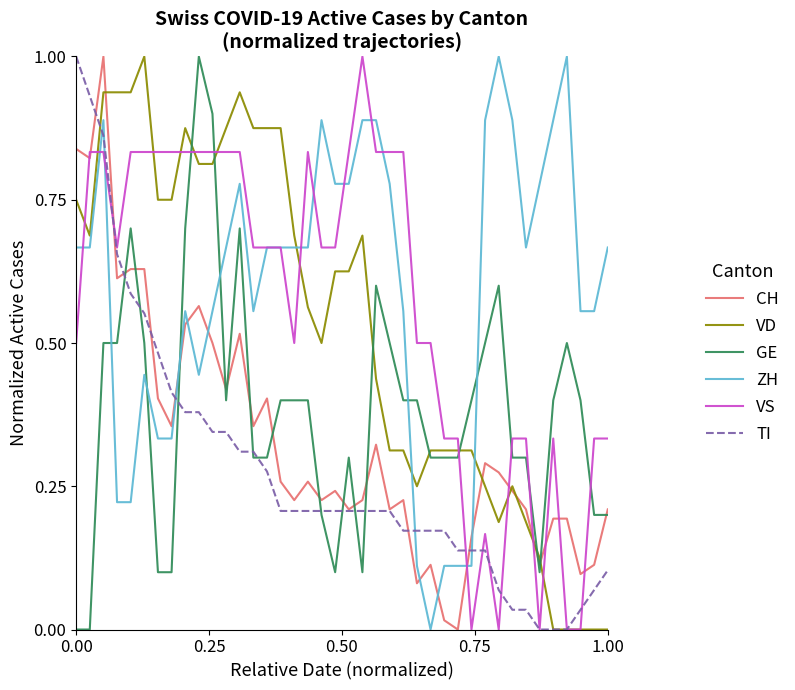

After their last crossing, which series has the higher values: GE or VD?

GE